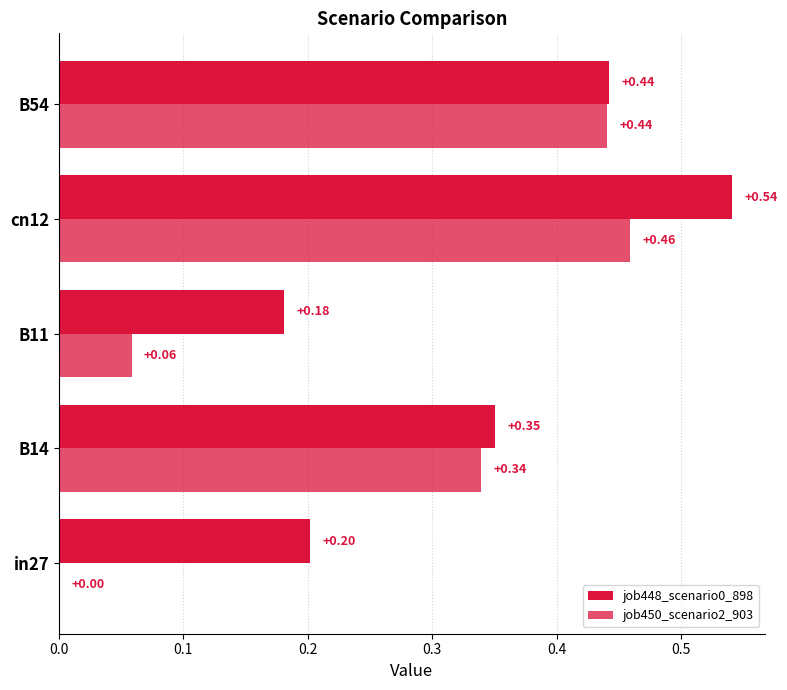

Count the number of categories in the chart.

5